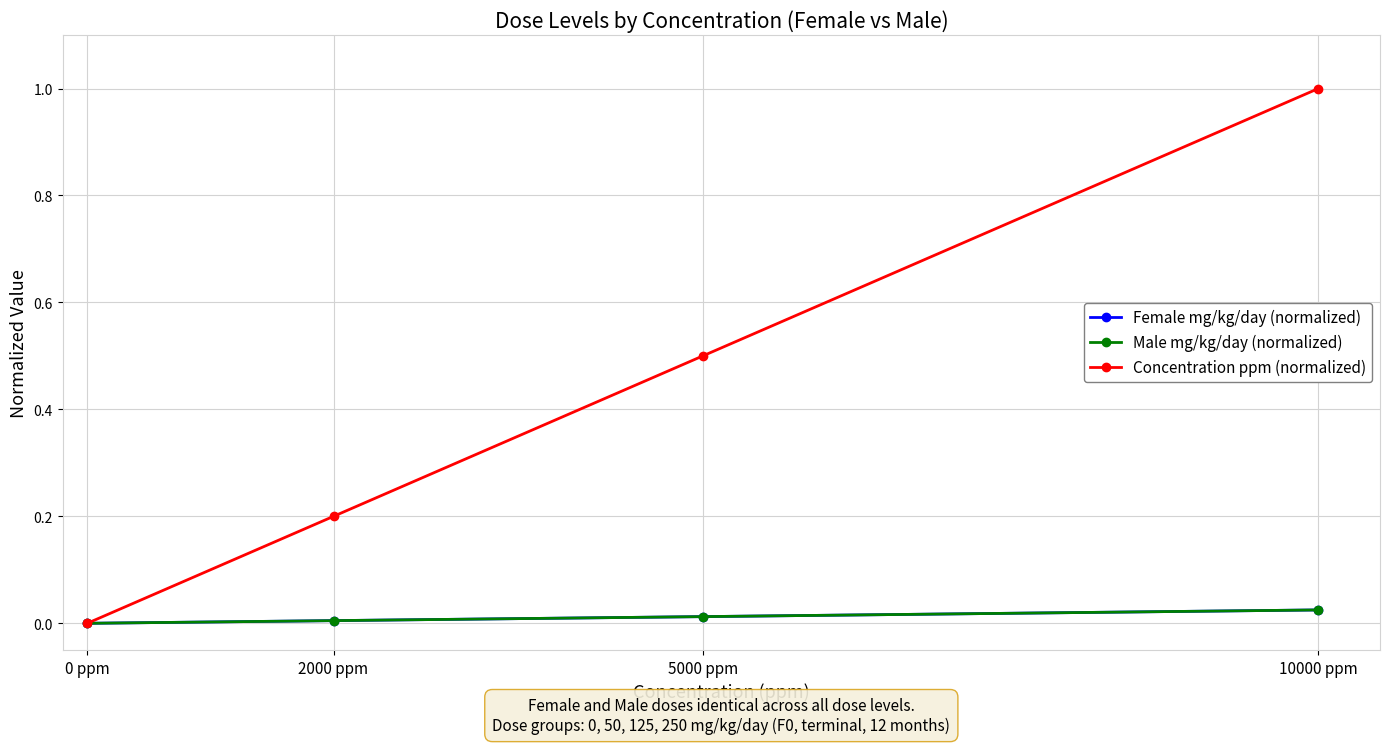

Reading left to right, transcribe all the data shown in this chart.

Female mg/kg/day (normalized): 0 ppm=0.0	2000 ppm=0.0	5000 ppm=0.0	10000 ppm=0.0
Male mg/kg/day (normalized): 0 ppm=0.0	2000 ppm=0.0	5000 ppm=0.0	10000 ppm=0.0
Concentration ppm (normalized): 0 ppm=0.0	2000 ppm=0.2	5000 ppm=0.5	10000 ppm=1.0